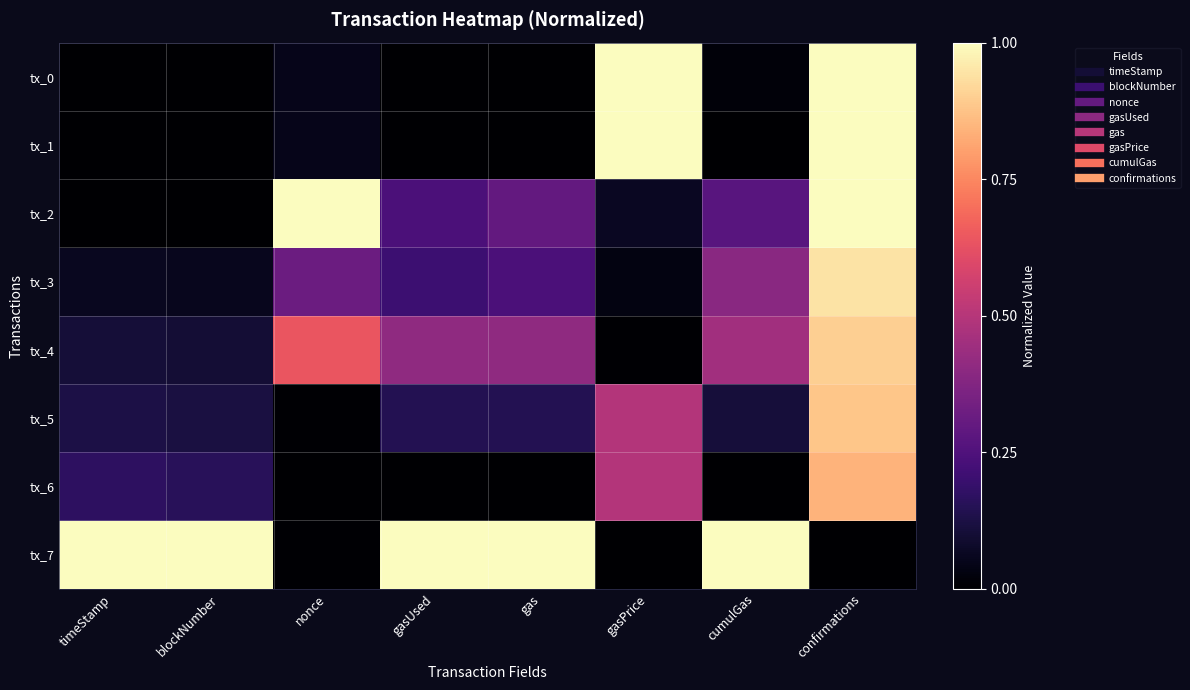

Reading left to right, extract all data points from this chart.

tx_0: timeStamp=0.0	blockNumber=0.0	nonce=0.0	gasUsed=0.0	gas=0.0	gasPrice=1.0	cumulGas=0.0	confirmations=1.0
tx_1: timeStamp=0.0	blockNumber=0.0	nonce=0.1	gasUsed=0.0	gas=0.0	gasPrice=1.0	cumulGas=0.0	confirmations=1.0
tx_2: timeStamp=0.0	blockNumber=0.0	nonce=1.0	gasUsed=0.2	gas=0.3	gasPrice=0.1	cumulGas=0.3	confirmations=1.0
tx_3: timeStamp=0.1	blockNumber=0.1	nonce=0.3	gasUsed=0.2	gas=0.2	gasPrice=0.0	cumulGas=0.4	confirmations=0.9
tx_4: timeStamp=0.1	blockNumber=0.1	nonce=0.6	gasUsed=0.4	gas=0.4	gasPrice=0.0	cumulGas=0.5	confirmations=0.9
tx_5: timeStamp=0.1	blockNumber=0.1	nonce=0.0	gasUsed=0.1	gas=0.1	gasPrice=0.5	cumulGas=0.1	confirmations=0.9
tx_6: timeStamp=0.2	blockNumber=0.2	nonce=0.0	gasUsed=0.0	gas=0.0	gasPrice=0.5	cumulGas=0.0	confirmations=0.8
tx_7: timeStamp=1.0	blockNumber=1.0	nonce=0.0	gasUsed=1.0	gas=1.0	gasPrice=0.0	cumulGas=1.0	confirmations=0.0